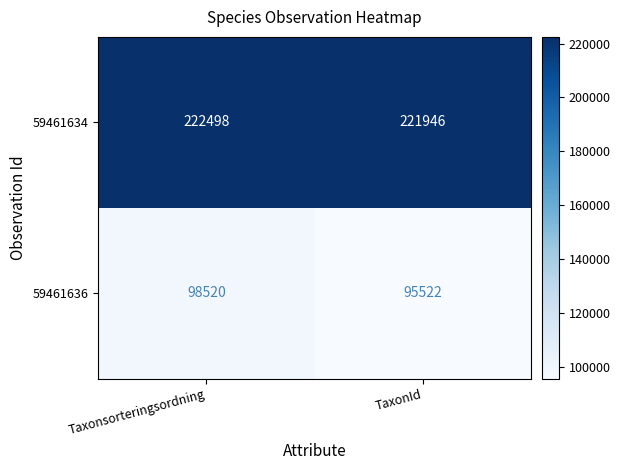

How many distinct data groups are displayed?

2